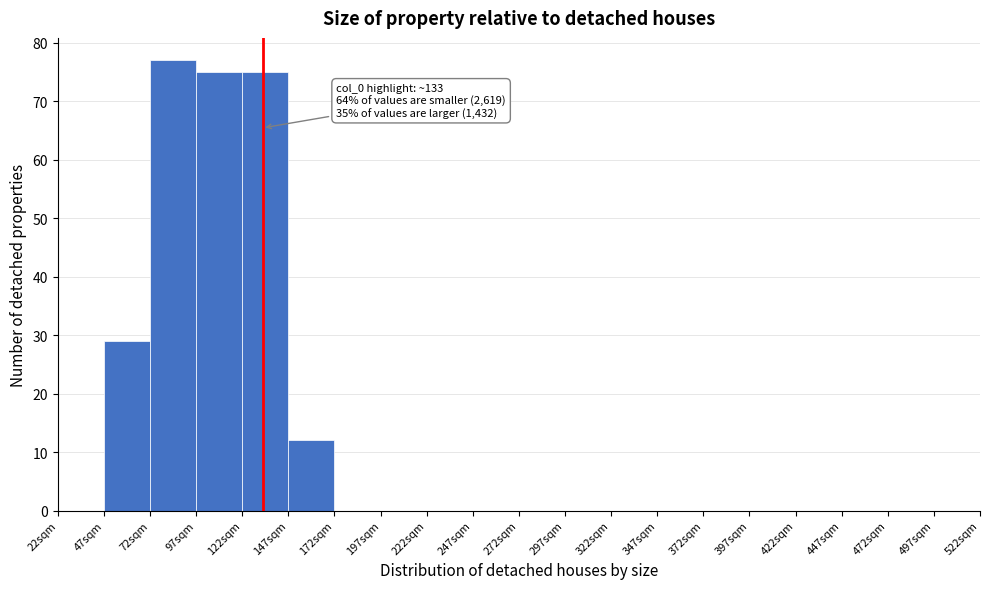

Over which range of the x-axis is the bar tallest?

72 to 97